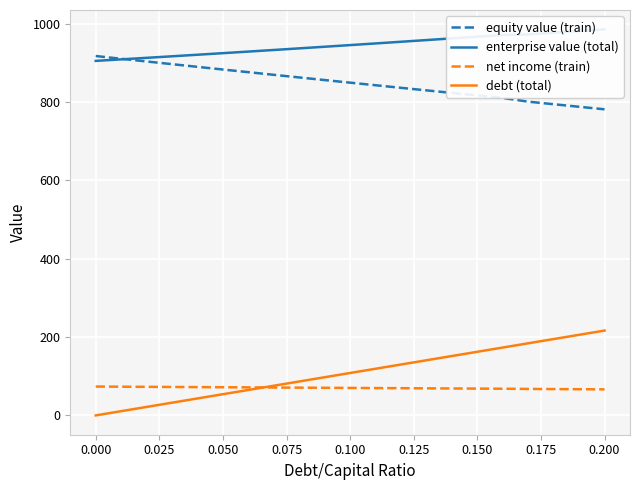

How many times do enterprise value (total) and equity value (train) cross each other?

1